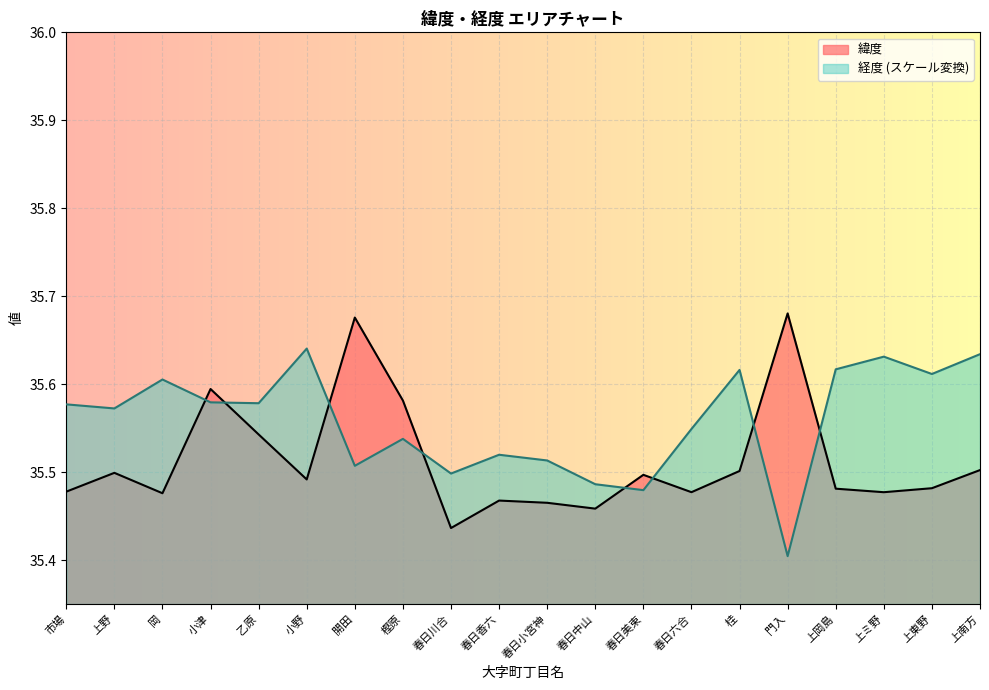

What is the label of the 9th point from the left?

春日川合